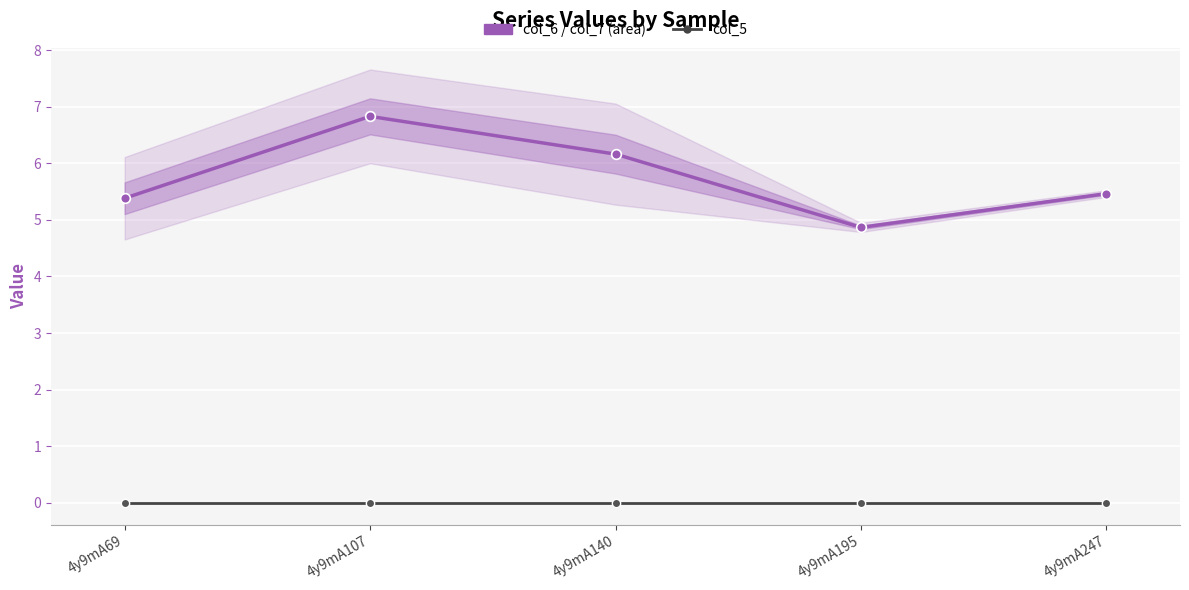

How many categories are shown in the chart?

5